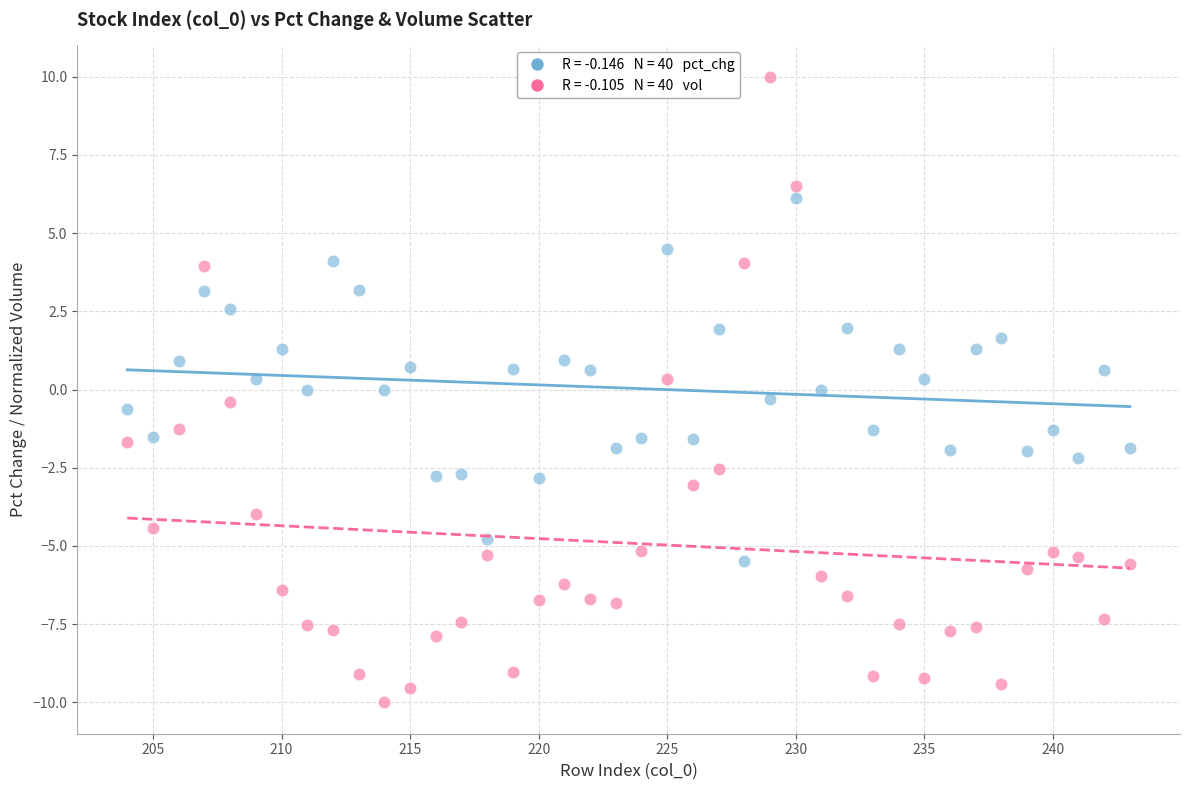

Across all data points, what is the range of Y values (max minus min)?

20.0